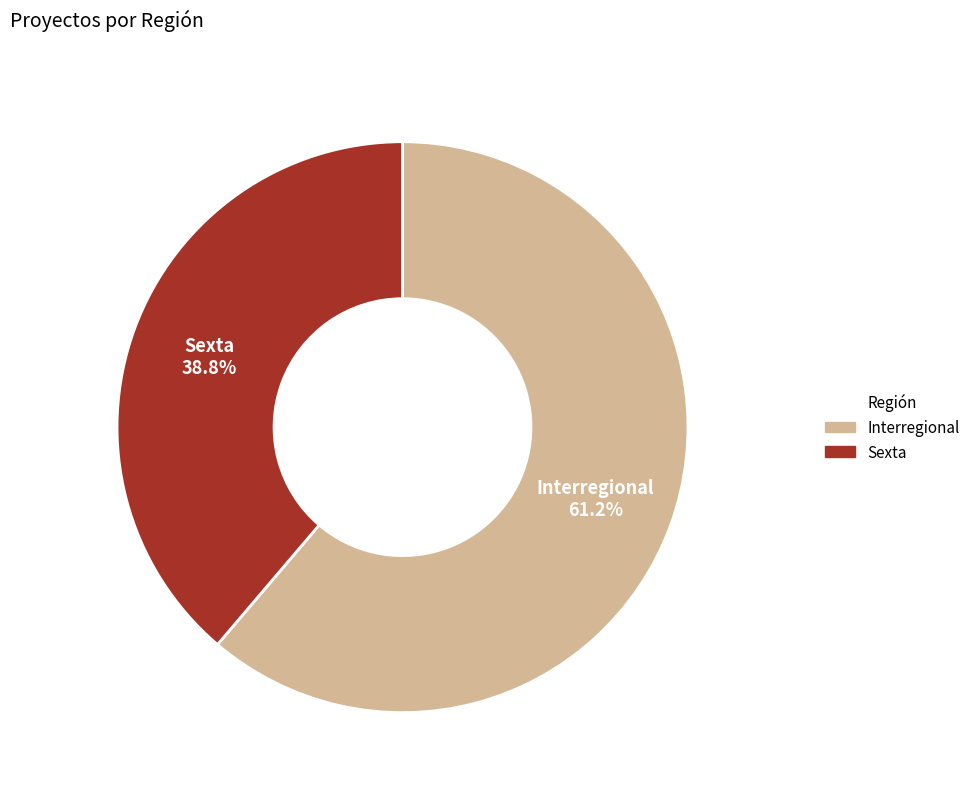

What is the total percentage of Interregional and Sexta?

100.0%